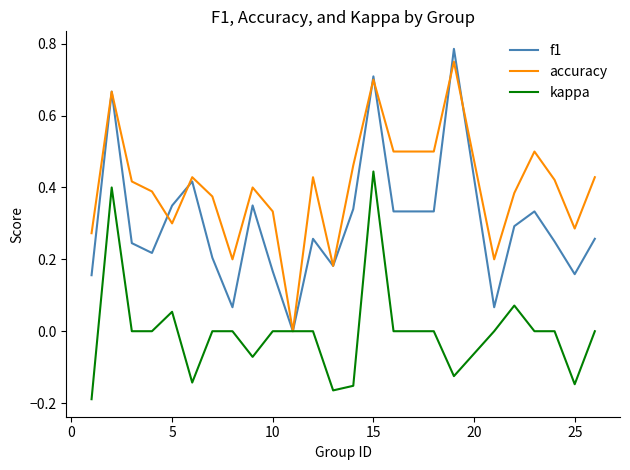

How many positive values does the f1 series have?

24